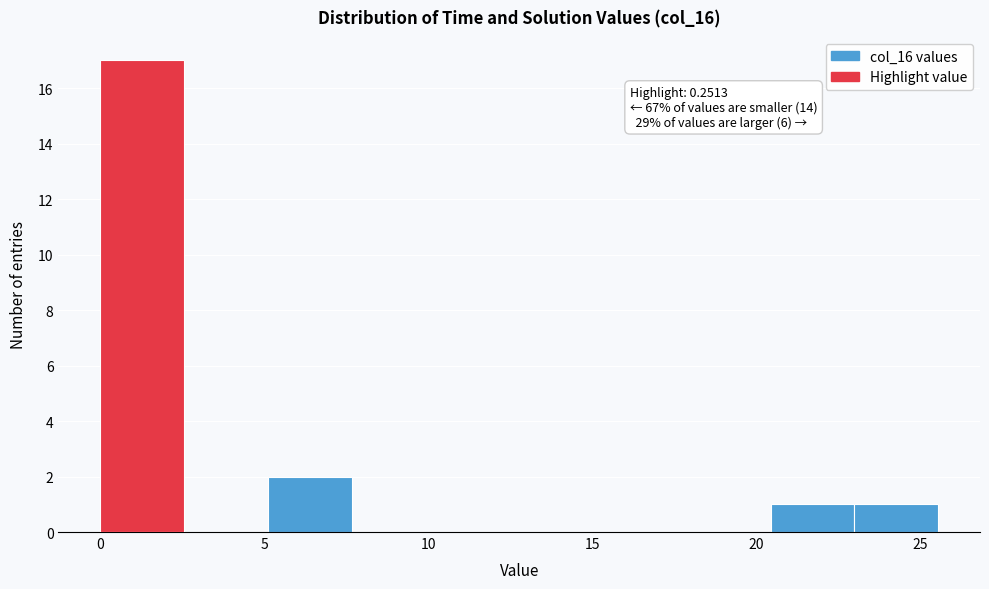

Over which range of the x-axis is the bar tallest?

0.0 to 2.5